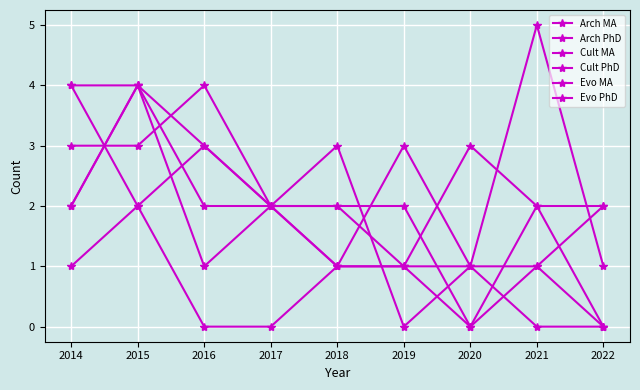

List the series in order of their peak value, lowest first.

Evo PhD, Arch PhD, Cult MA, Cult PhD, Evo MA, Arch MA